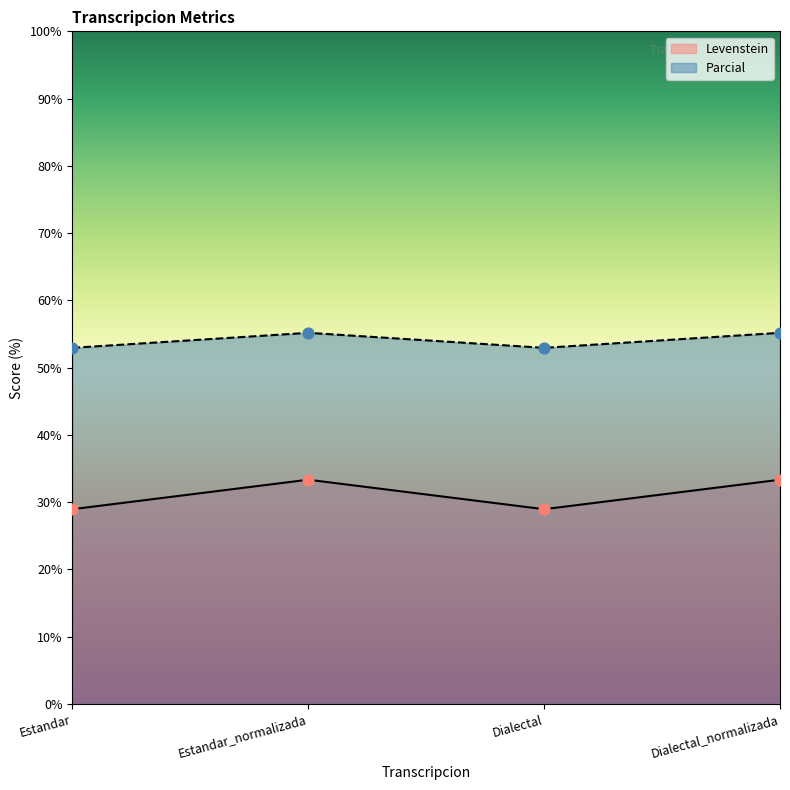

Which series contains the highest Y value?

Parcial